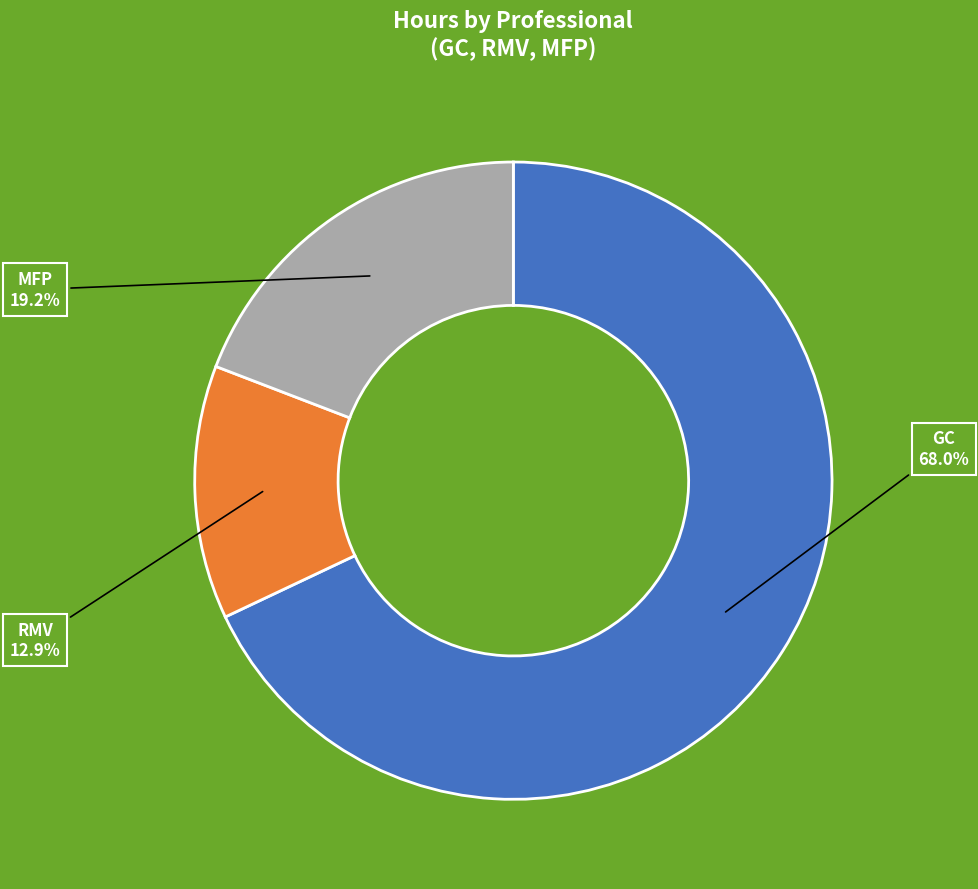

Is there a majority slice in this chart?

Yes